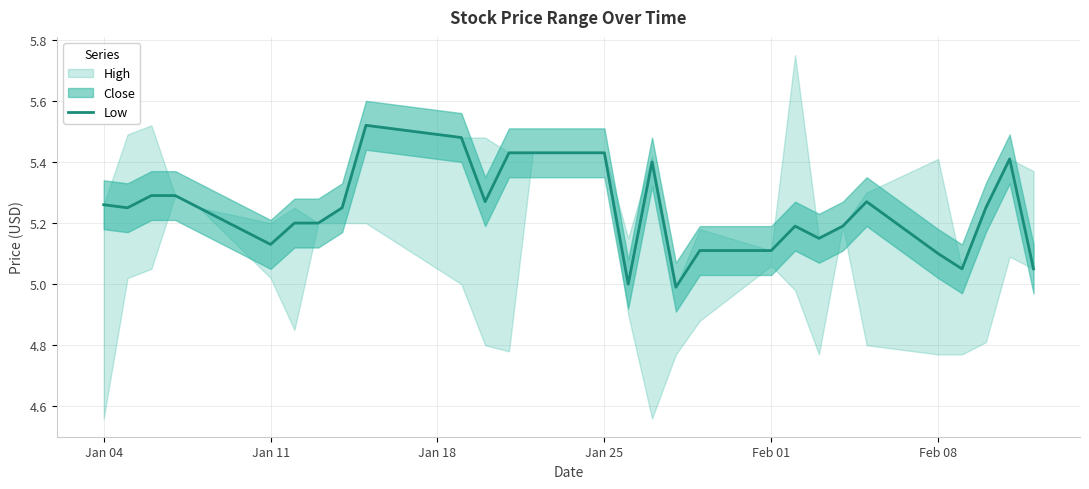

What is the minimum value shown in the chart?

5.0